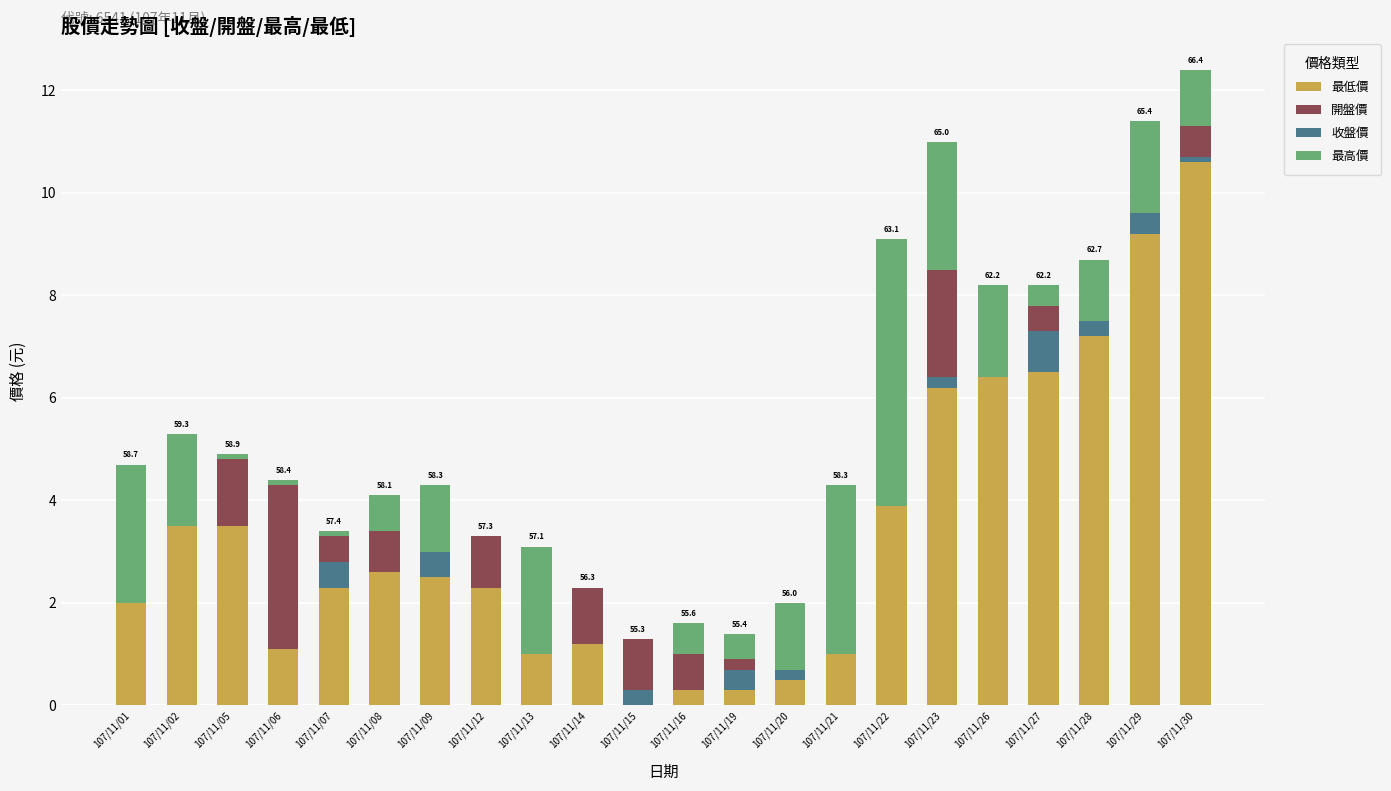

True or false: 最高價 has a value of 2.7 at 107/11/01.

True